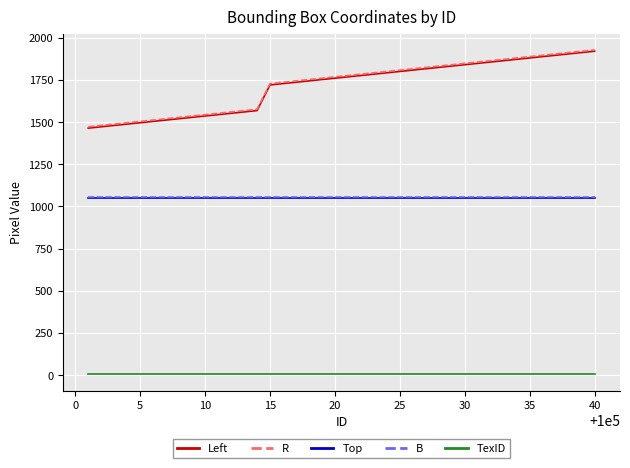

True or false: TexID and Left cross at least once.

False